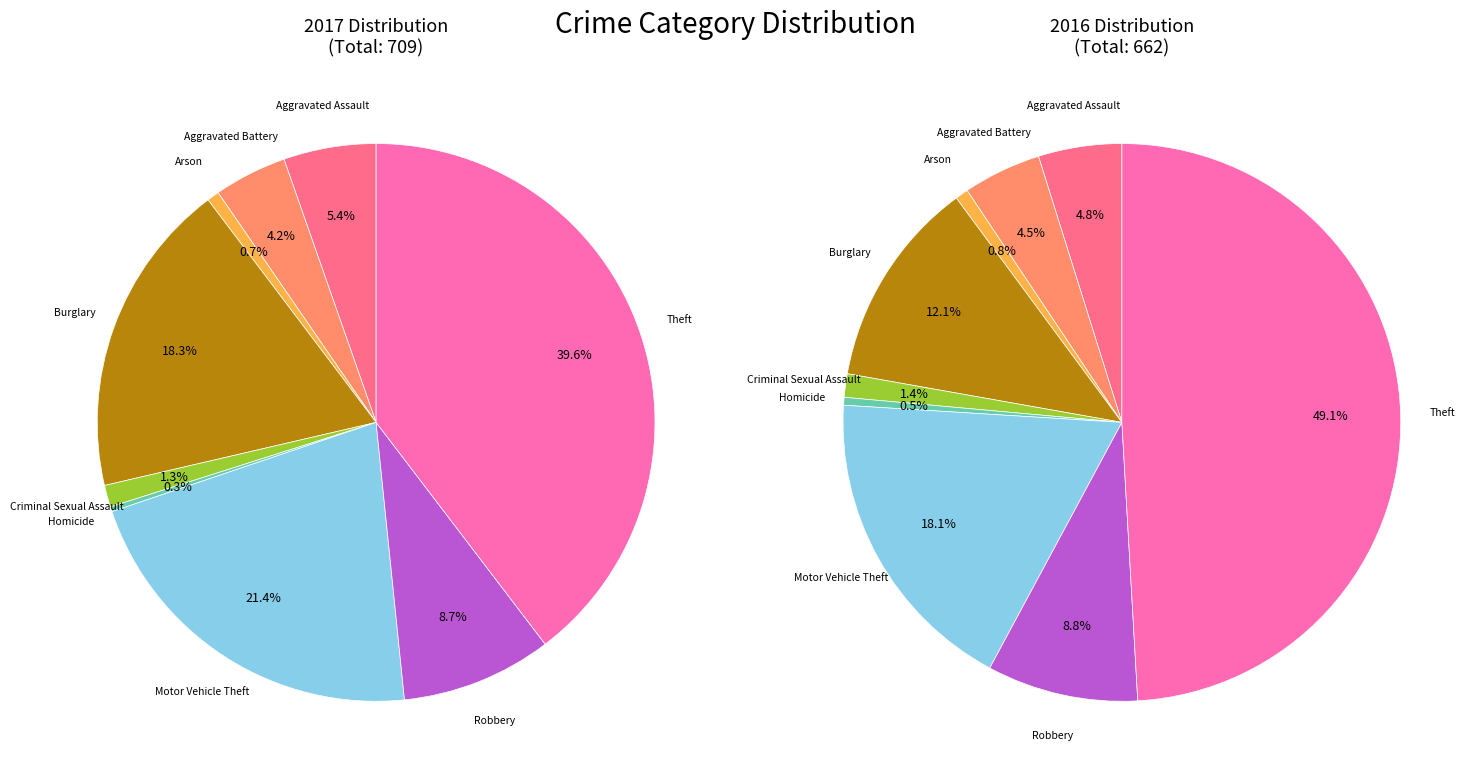

What is the largest slice in the pie chart?

Theft